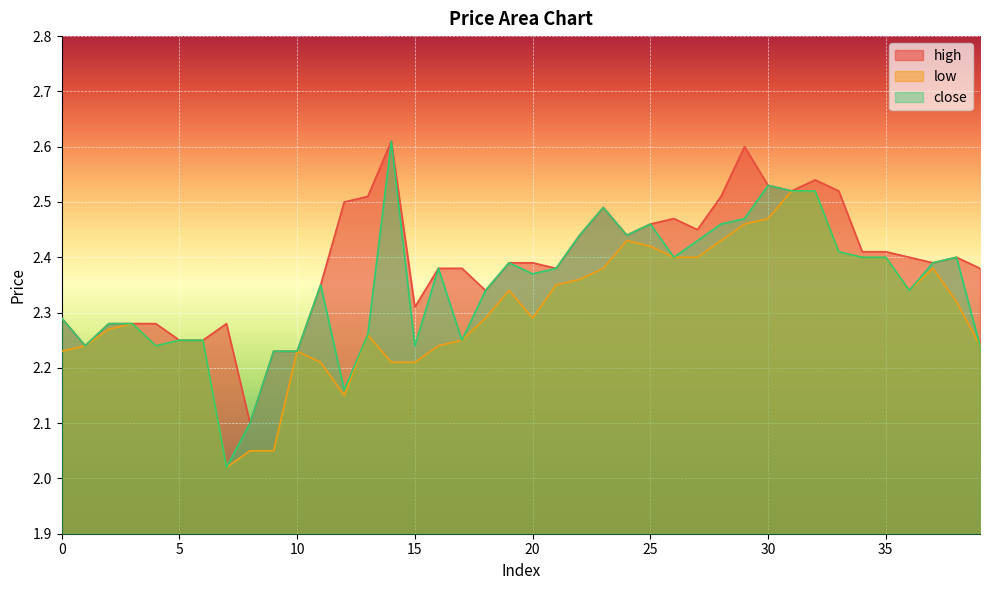

True or false: close and high cross at least once.

False